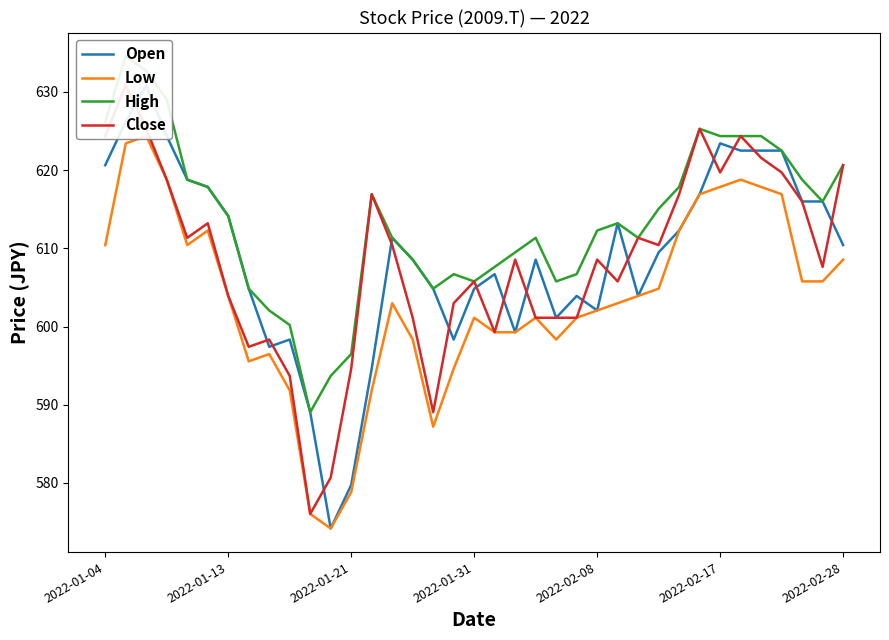

Where does the High series first go above 613?

2022-01-04